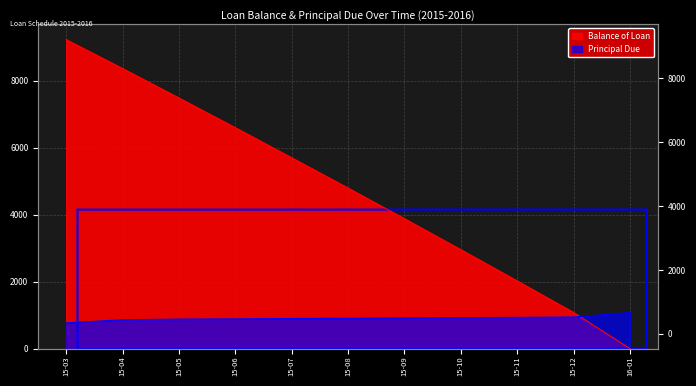

After their last crossing, which series has the higher values: Principal Due or Balance of Loan?

Principal Due